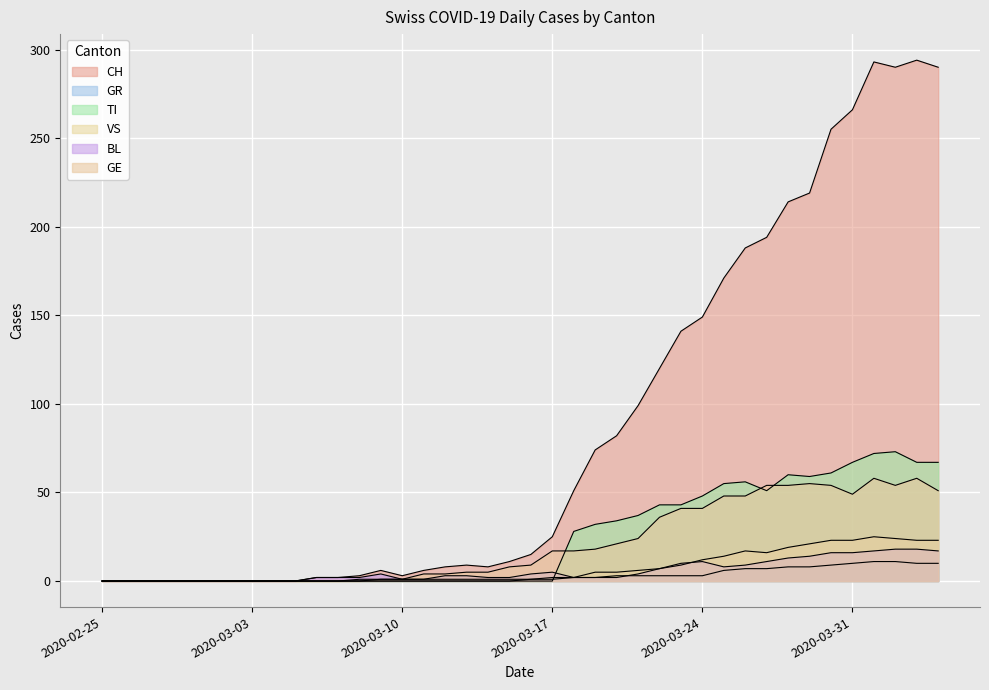

What is the difference between the second highest and minimum values in the CH series?

293